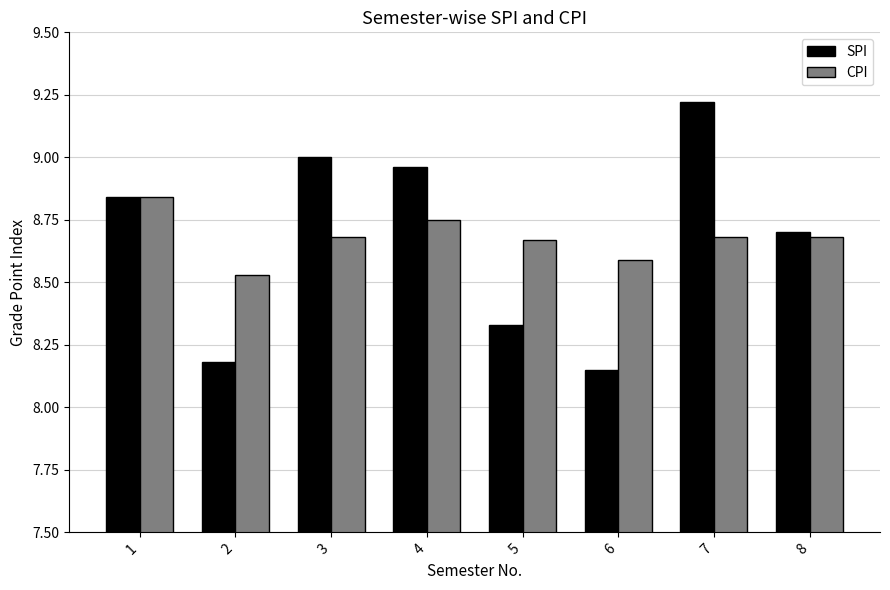

At 5, list the series in order from smallest to largest.

SPI, CPI